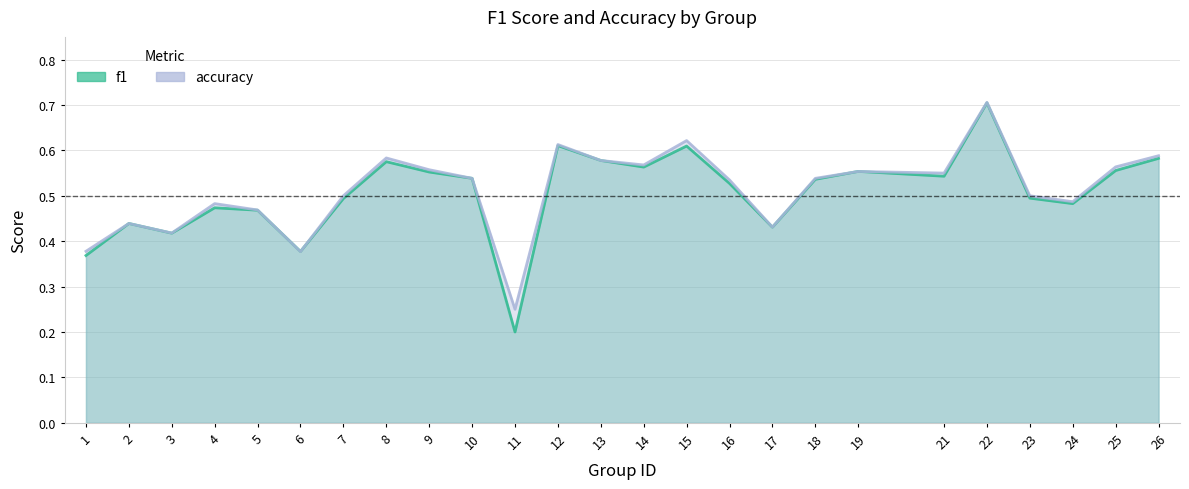

Reading right to left, extract all data points from this chart.

f1: 0.6	0.6	0.5	0.5	0.7	0.5	0.6	0.5	0.4	0.5	0.6	0.6	0.6	0.6	0.2	0.5	0.6	0.6	0.5	0.4	0.5	0.5	0.4	0.4	0.4
accuracy: 0.6	0.6	0.5	0.5	0.7	0.6	0.6	0.5	0.4	0.5	0.6	0.6	0.6	0.6	0.2	0.5	0.6	0.6	0.5	0.4	0.5	0.5	0.4	0.4	0.4